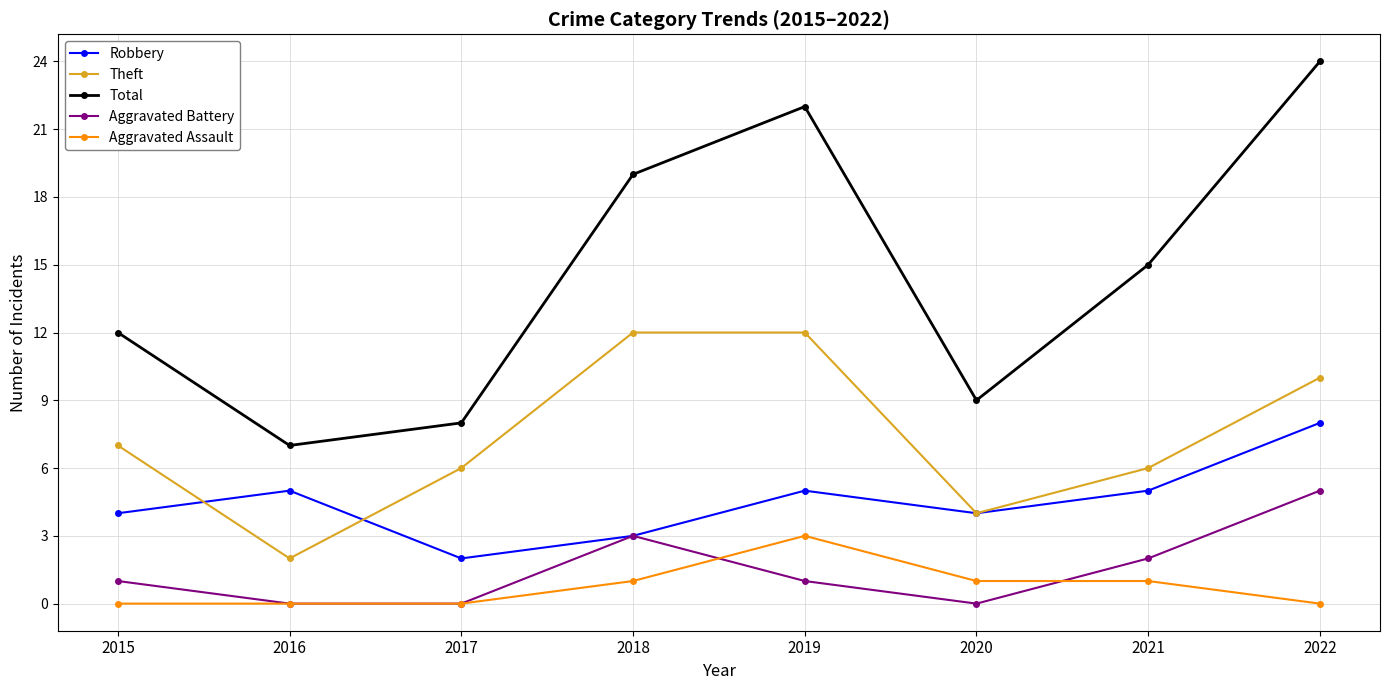

At which category is the sum across all series the highest?

2022